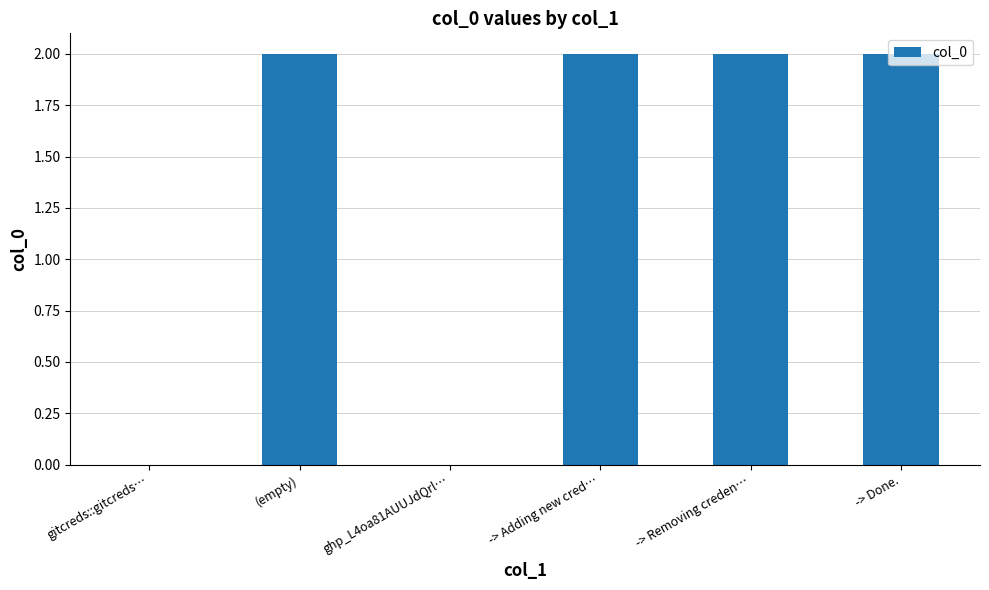

How many distinct data groups are displayed?

1